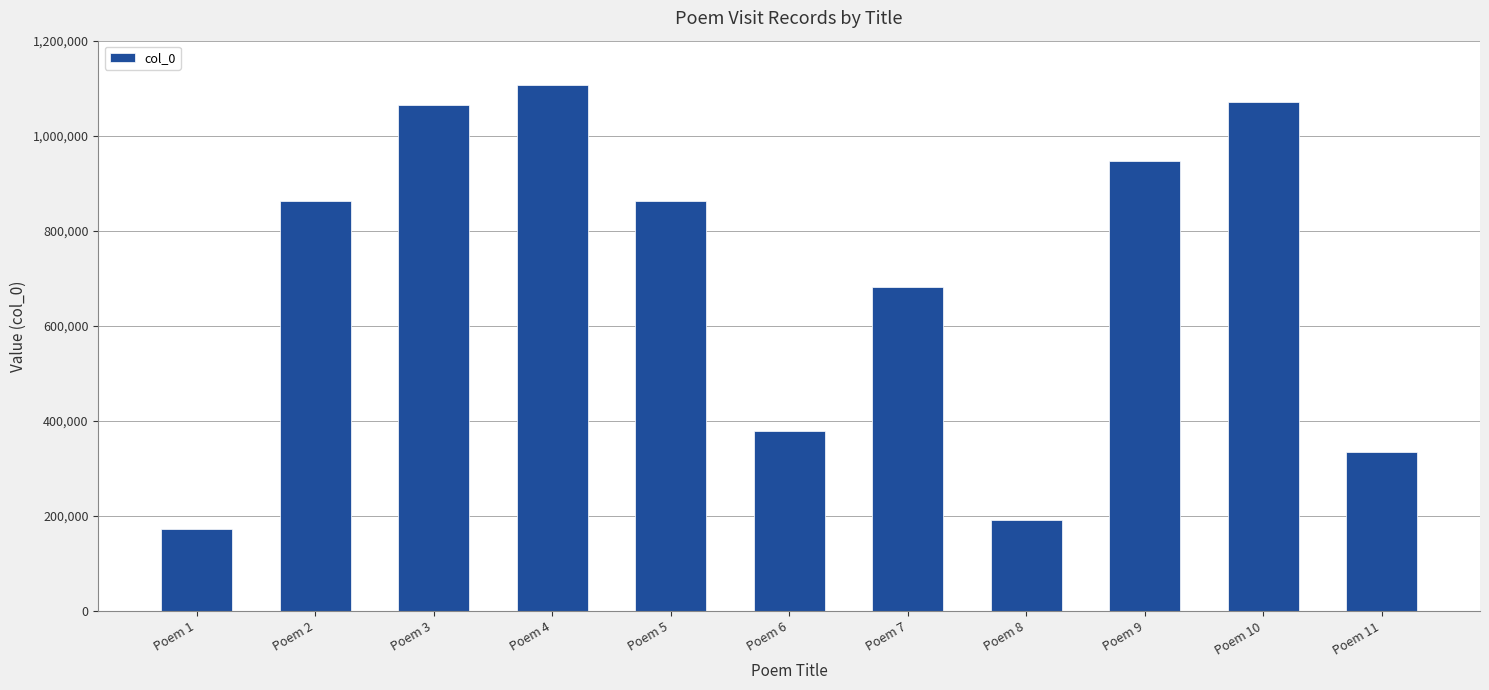

The value at Poem 9 is 946113. True or false?

True